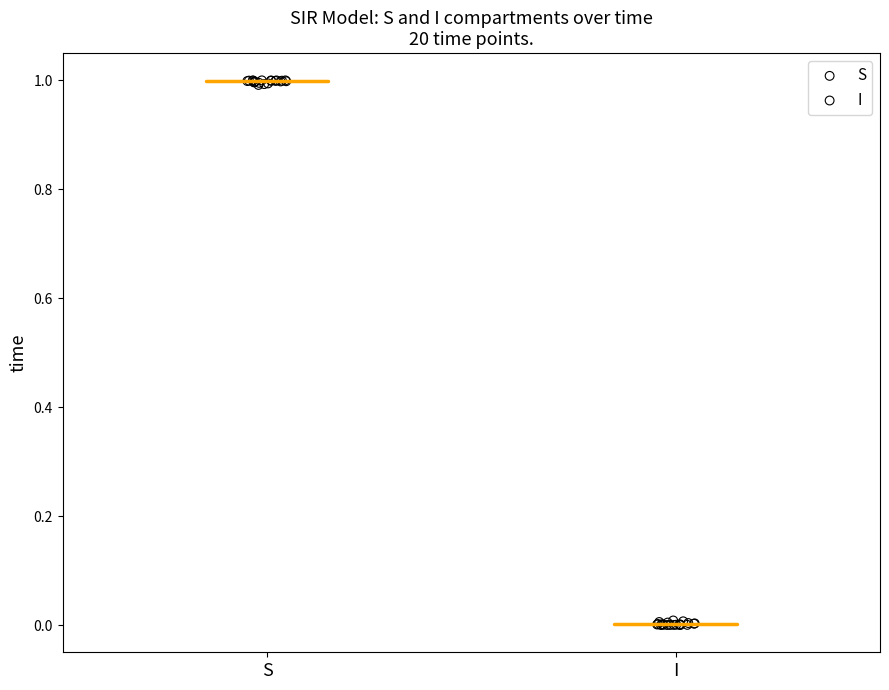

What are all the series names shown in the legend?

S, I